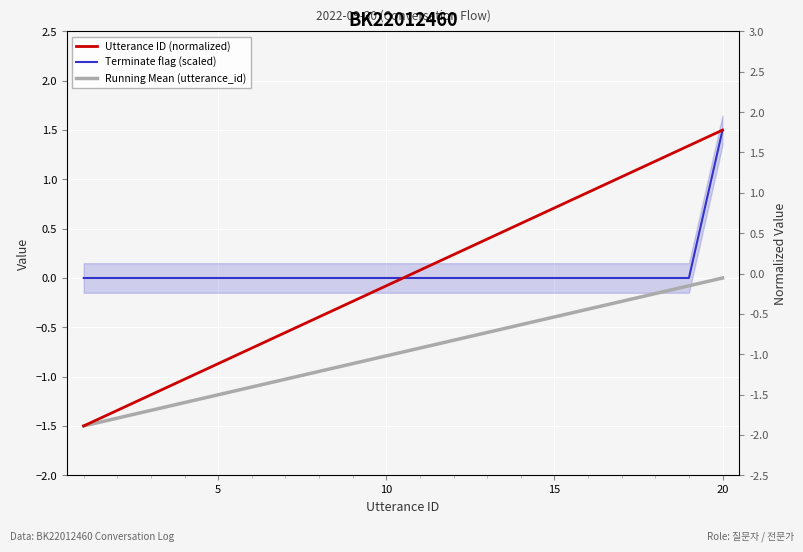

How many times do Utterance ID (normalized) and Terminate flag (scaled) cross each other?

1